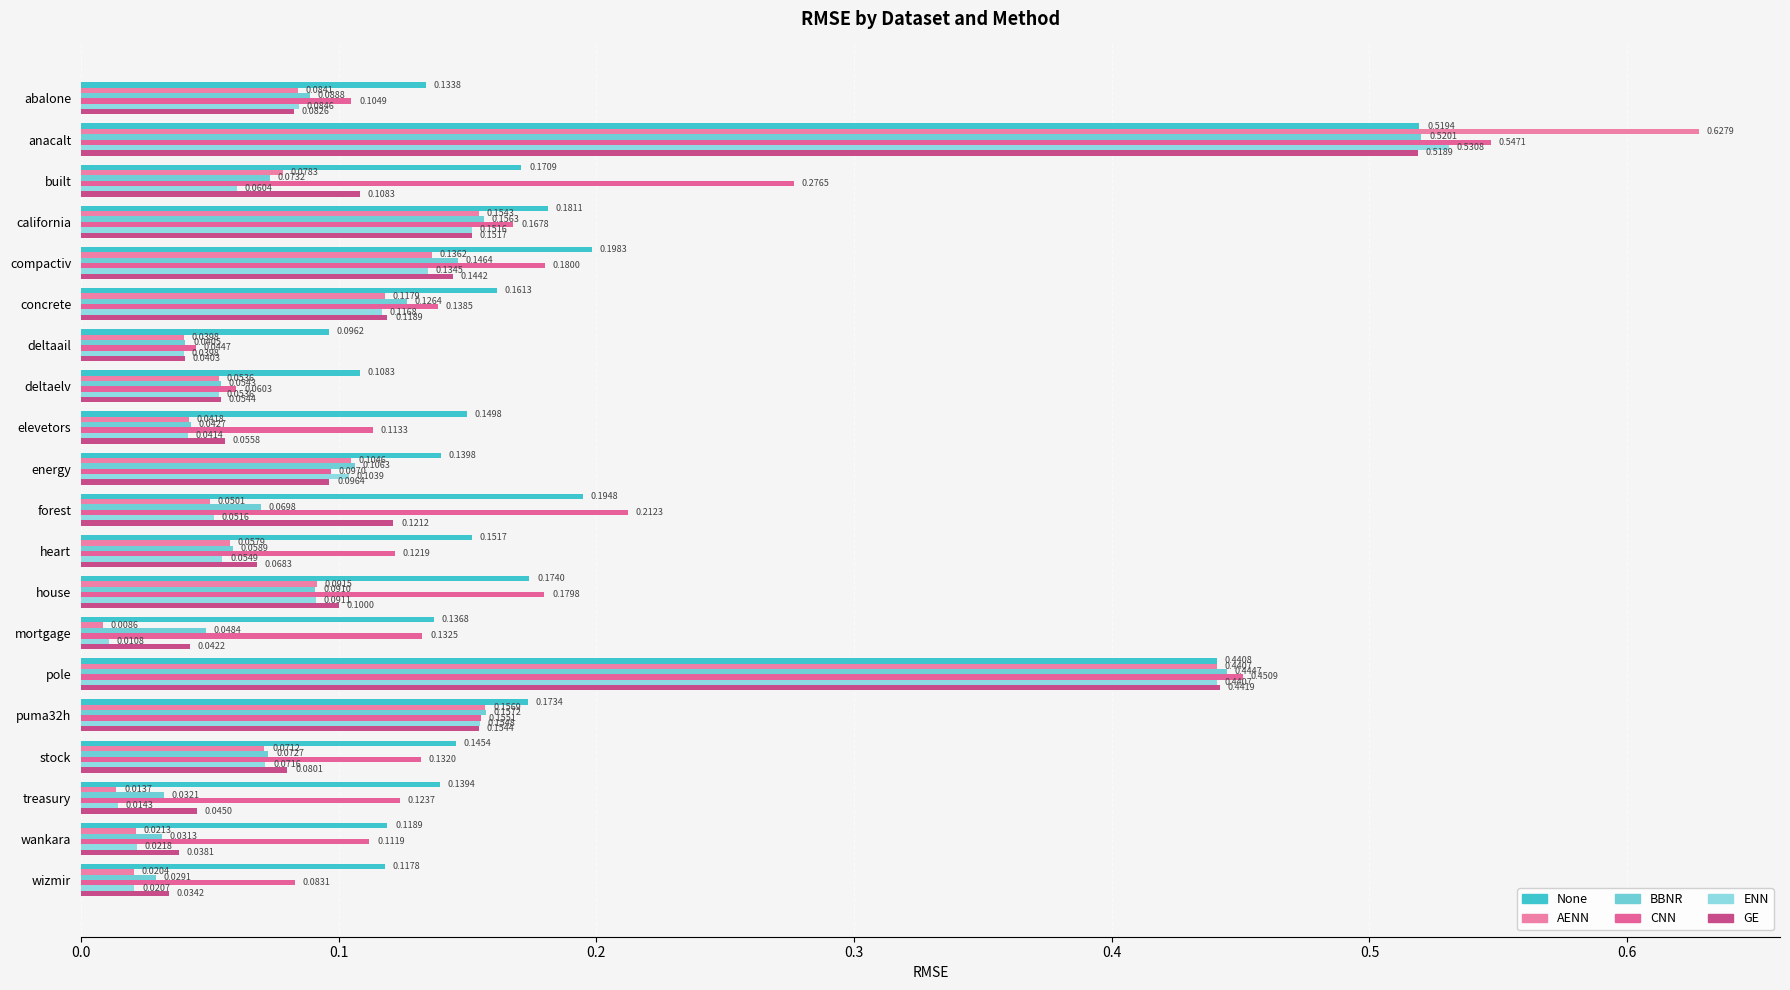

Which series has the largest range (max minus min)?

AENN